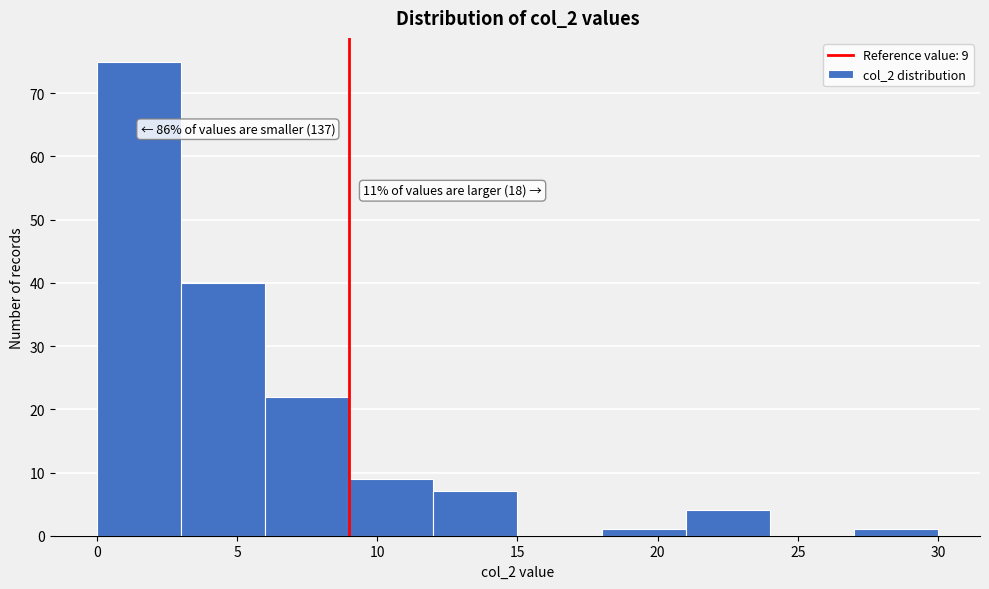

Which range on the x-axis has the tallest bar?

0 to 3